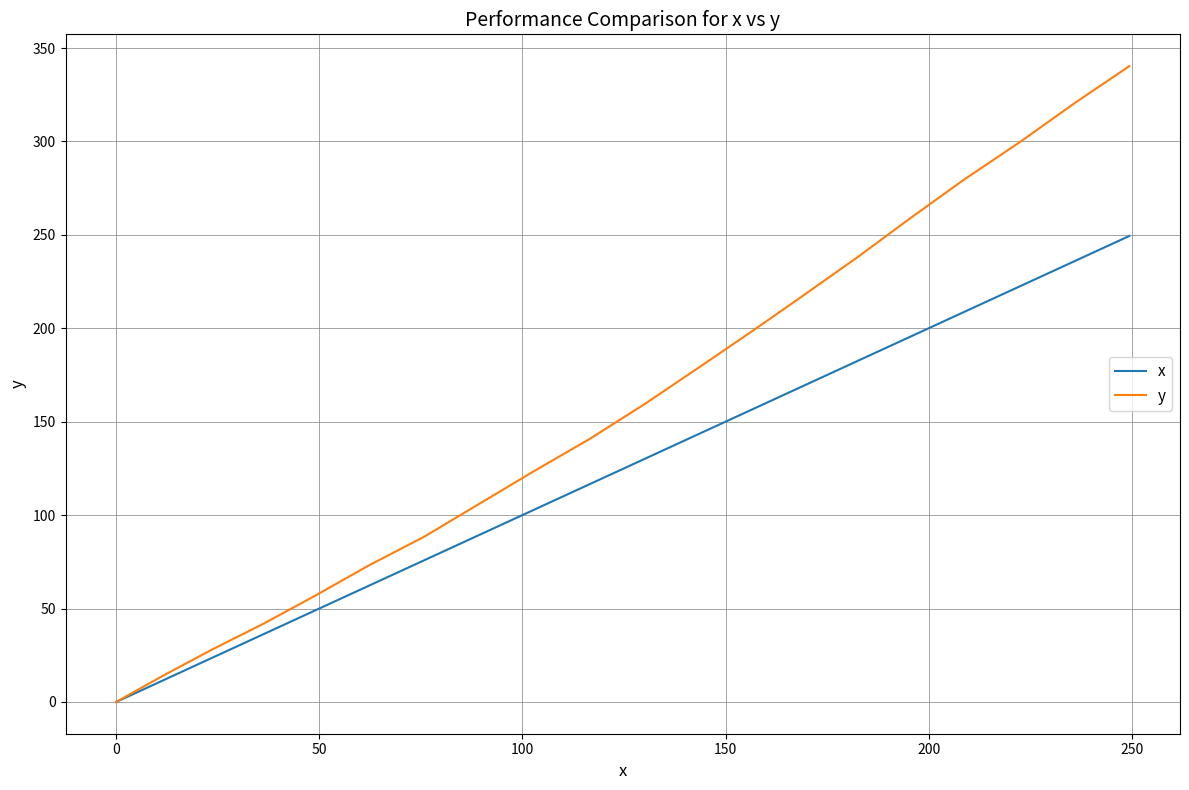

Does the chart display data point markers on the line(s)?

No